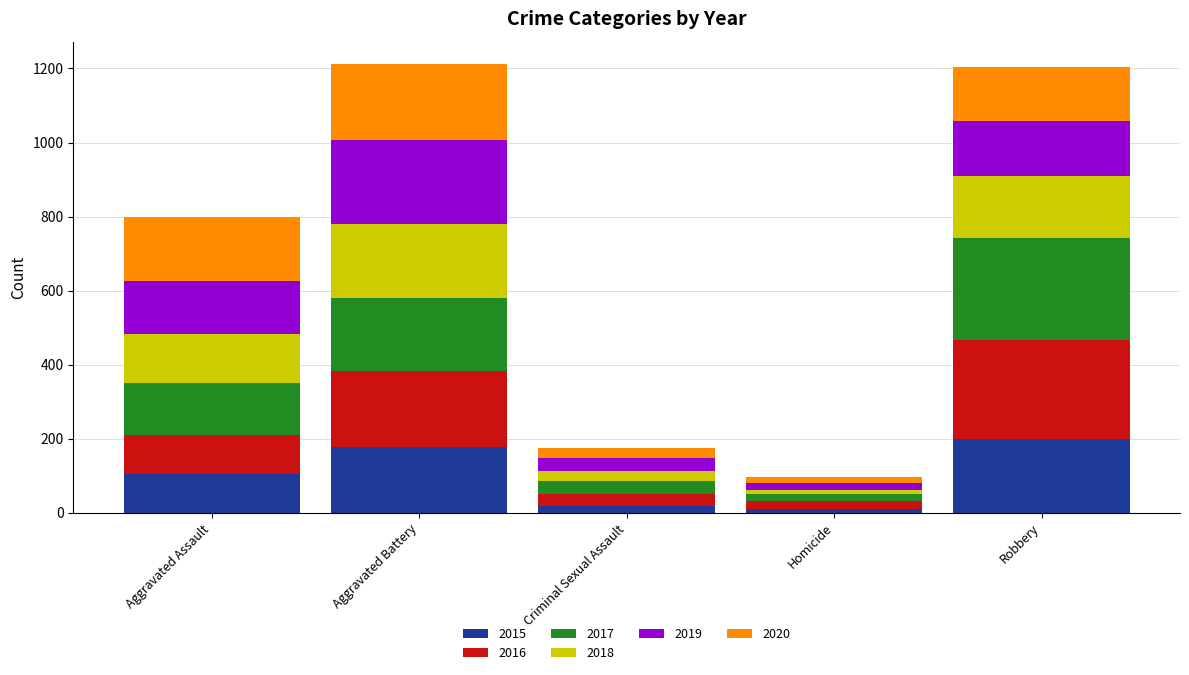

Count the number of data series in this chart.

6